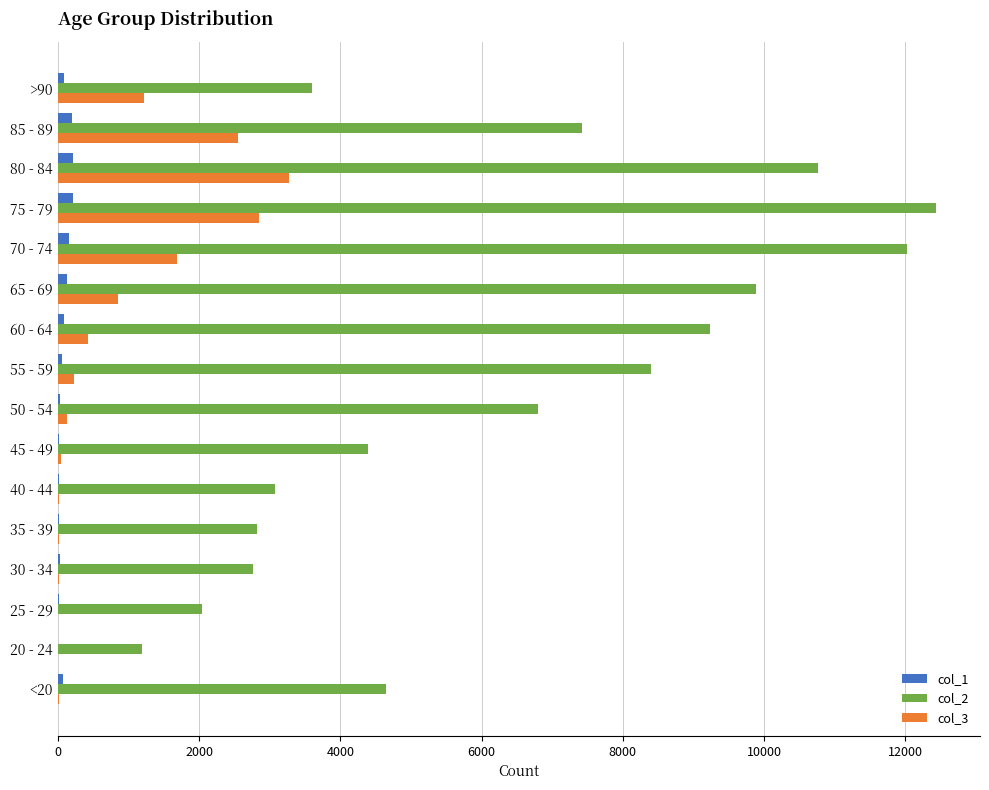

How many data points does each series have?

16